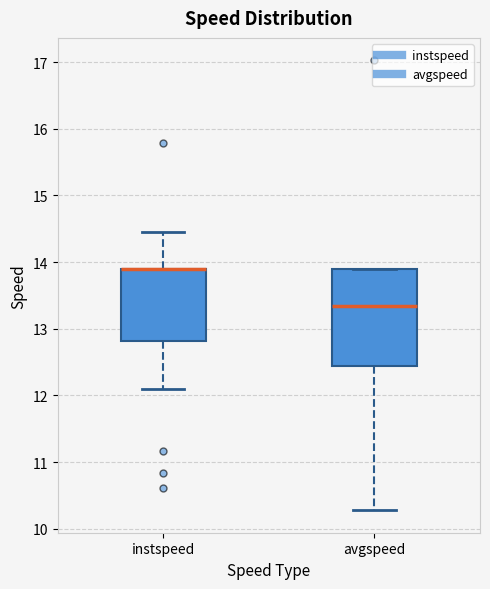

Reading left to right, transcribe this box plot: for each box, give where its median line is, the range the box spans, and where its two whiskers end, as read against the y-axis. The values are not printed on the chart, so give them approximately, as read against the axis.

instspeed: median 13.9 (drawn on the box's upper edge), box 12.8 to 13.9, whiskers 12.1 to 14.4
avgspeed: median 13.3, box 12.4 to 13.9, whiskers 10.3 to 13.9